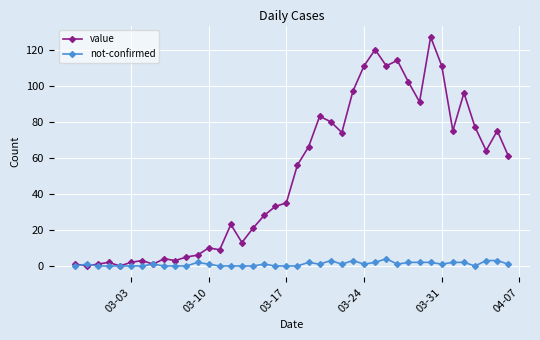

What is the difference between the second highest and minimum values in the value series?

120